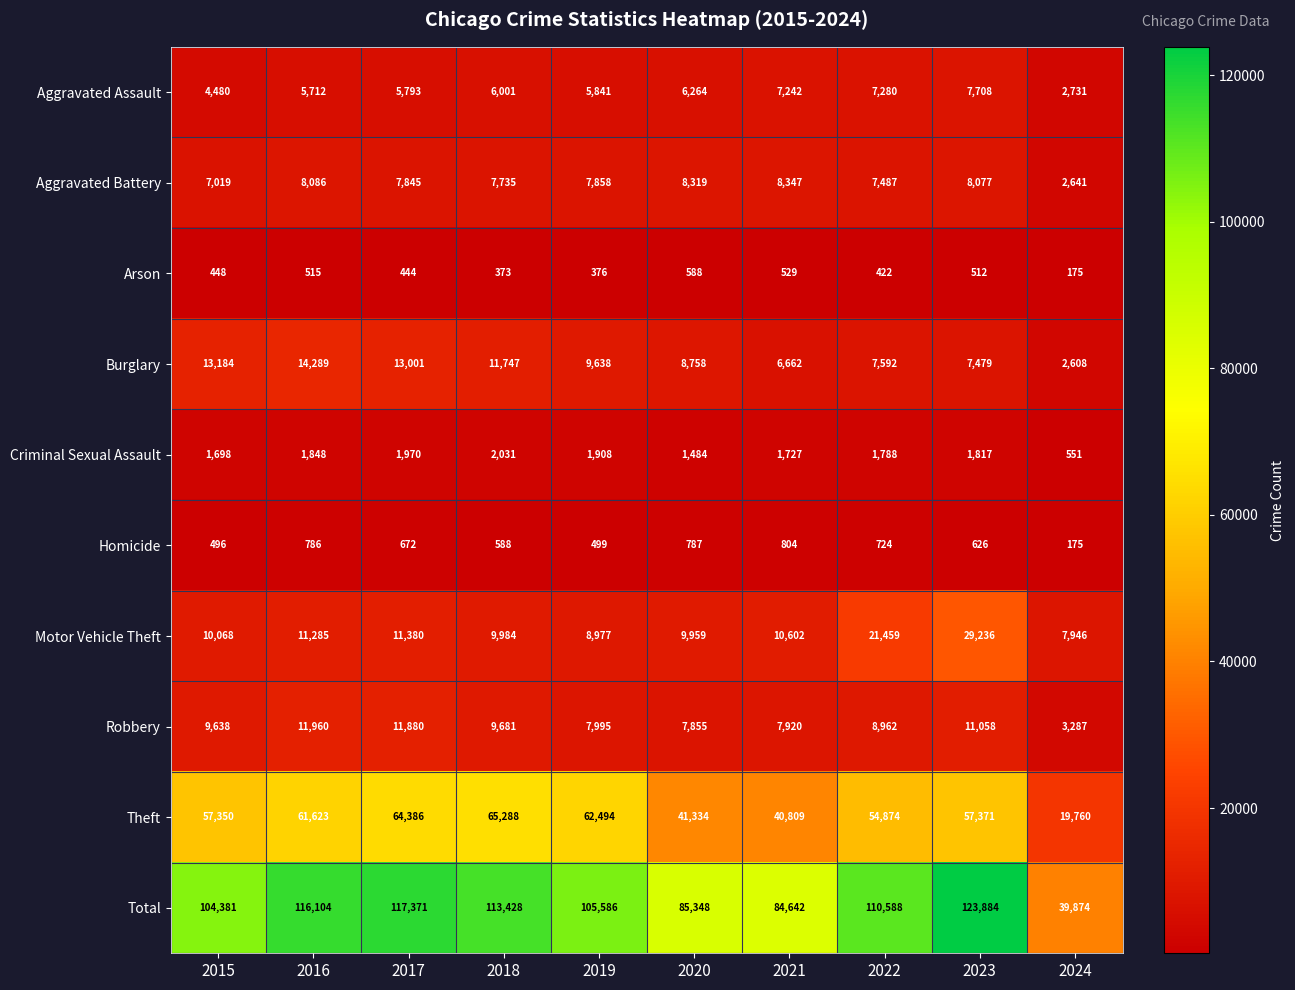

The value of Total at 2021 is 84642. True or false?

True